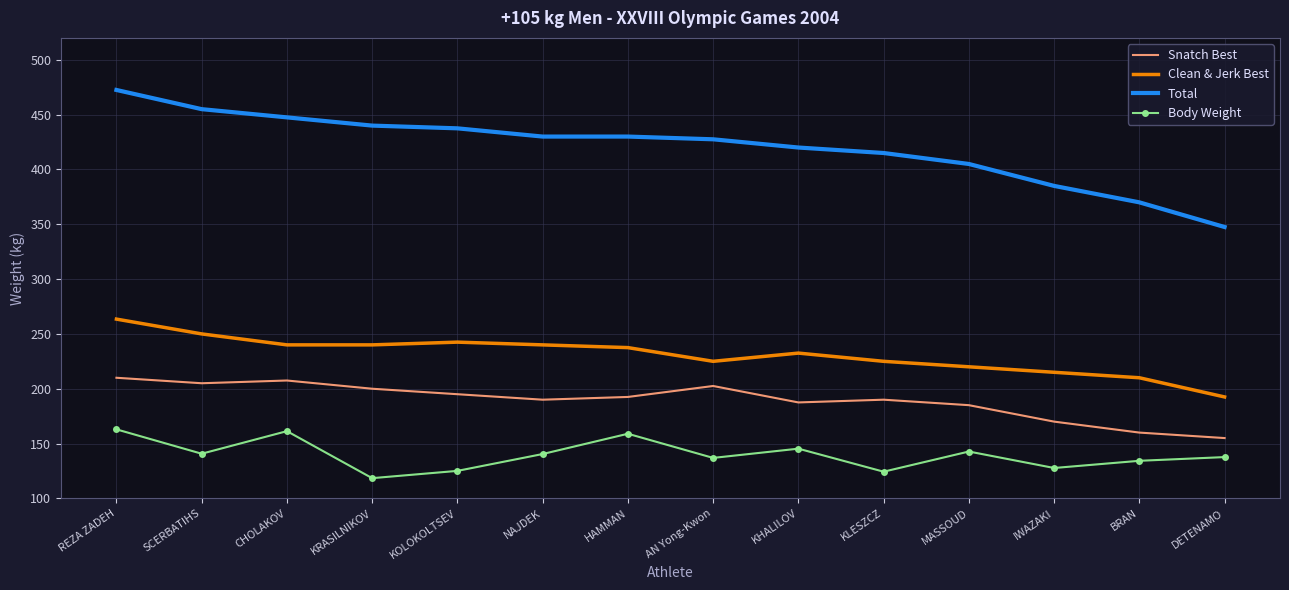

Between SCERBATIHS and KRASILNIKOV, which series saw the biggest shift?

Body Weight